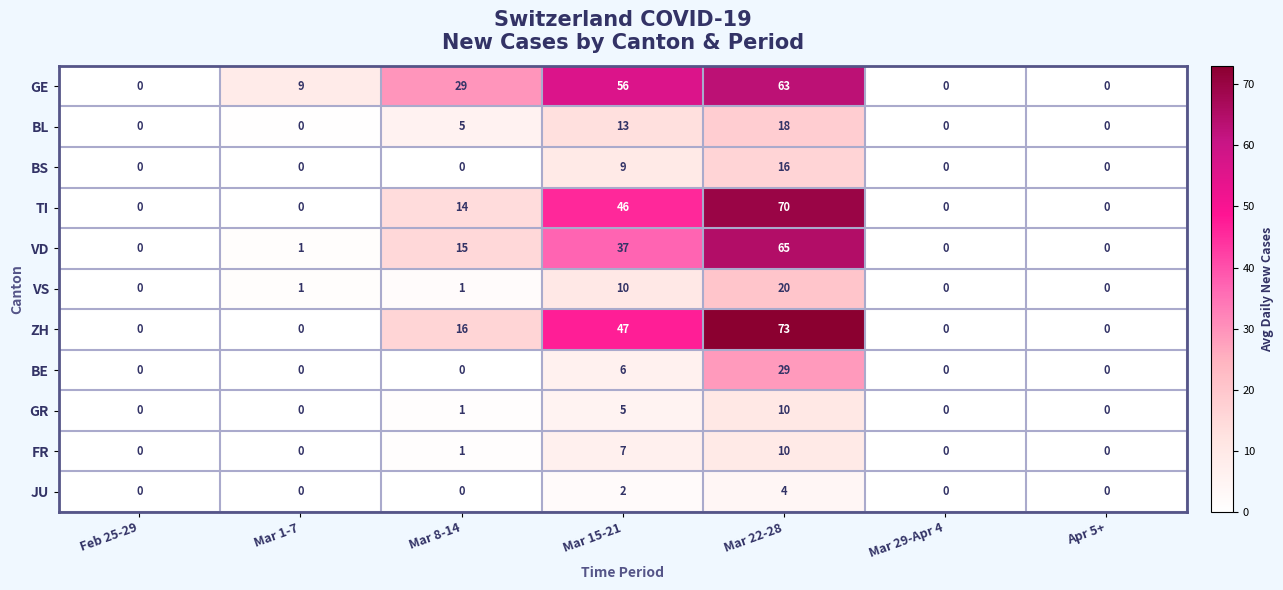

What is the highest value of the BE series?

29